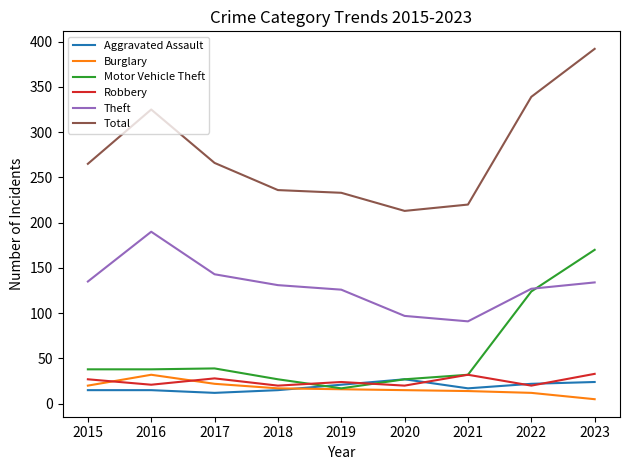

What is the maximum value for Theft?

190